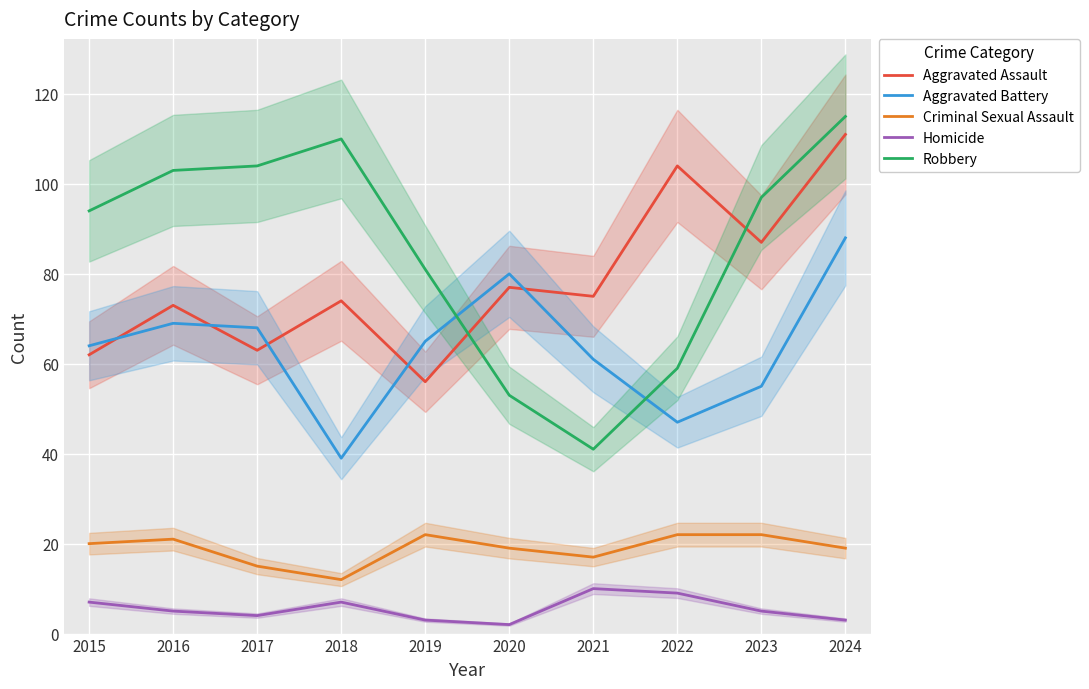

Which has a higher value, 2021 or 2018?

2021